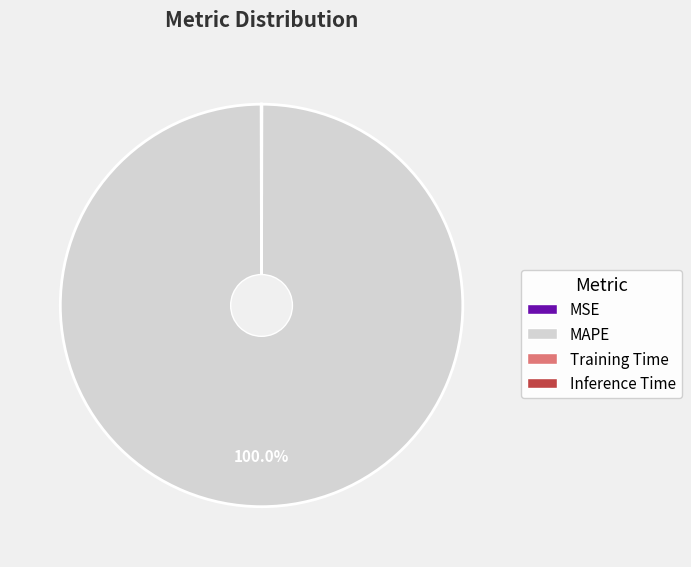

Which slice represents more than half of the pie?

MAPE